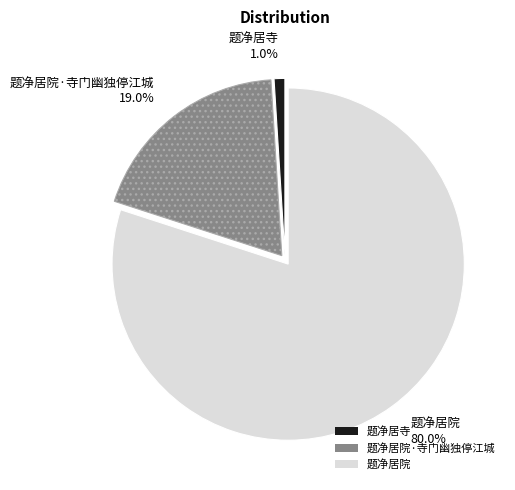

Does 题净居院·寺门幽独停江城 account for over 50% of the chart?

No